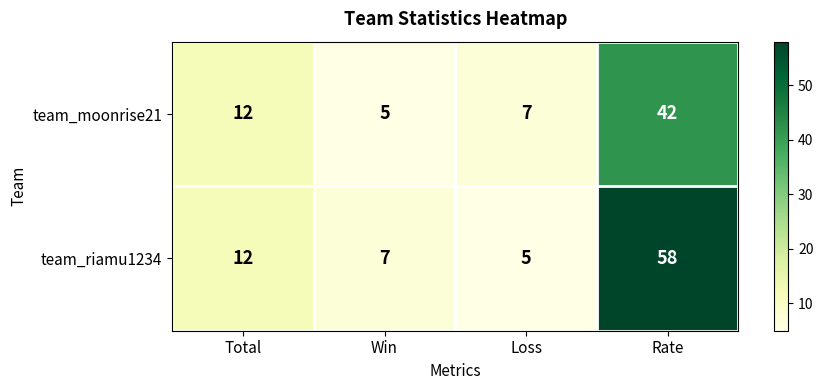

The value of team_riamu1234 at Win is 7. True or false?

True